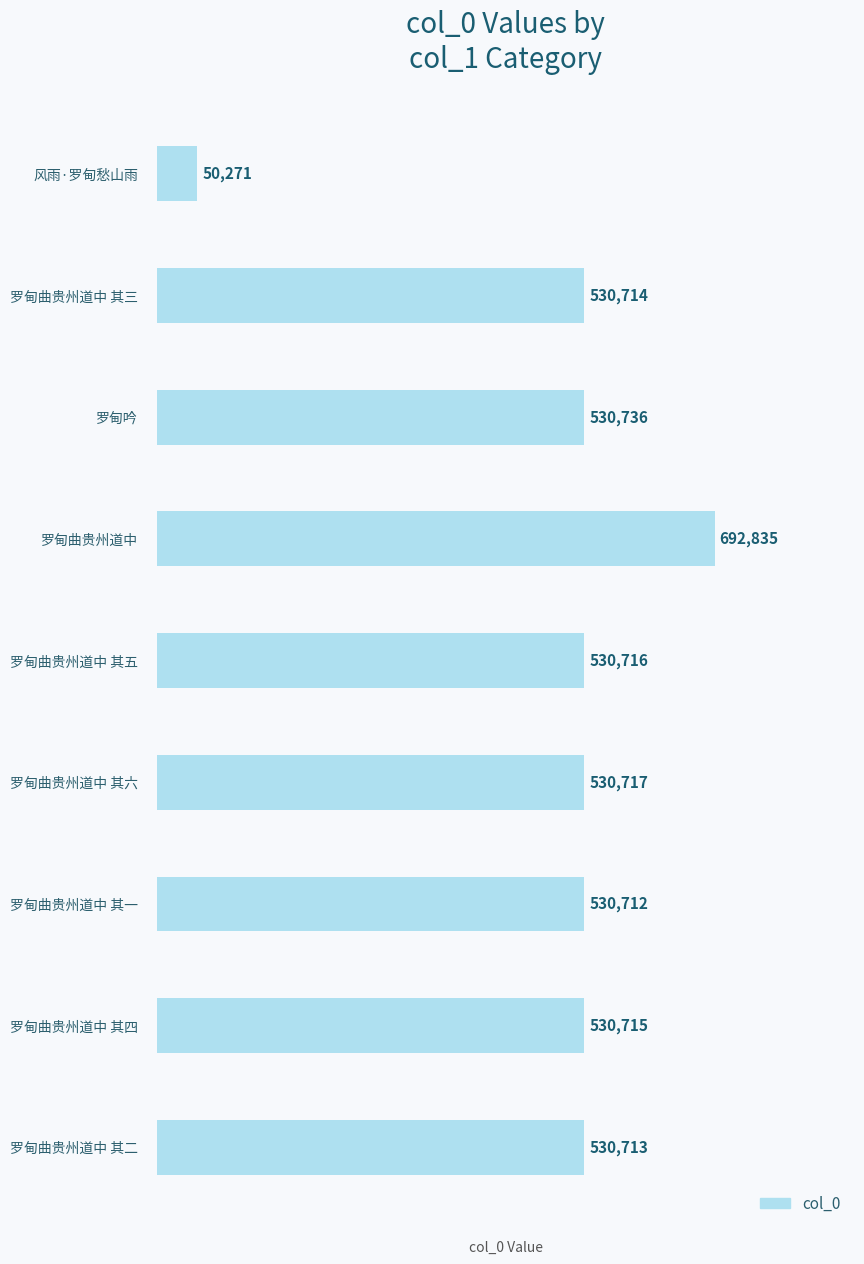

What is the average value?

495348